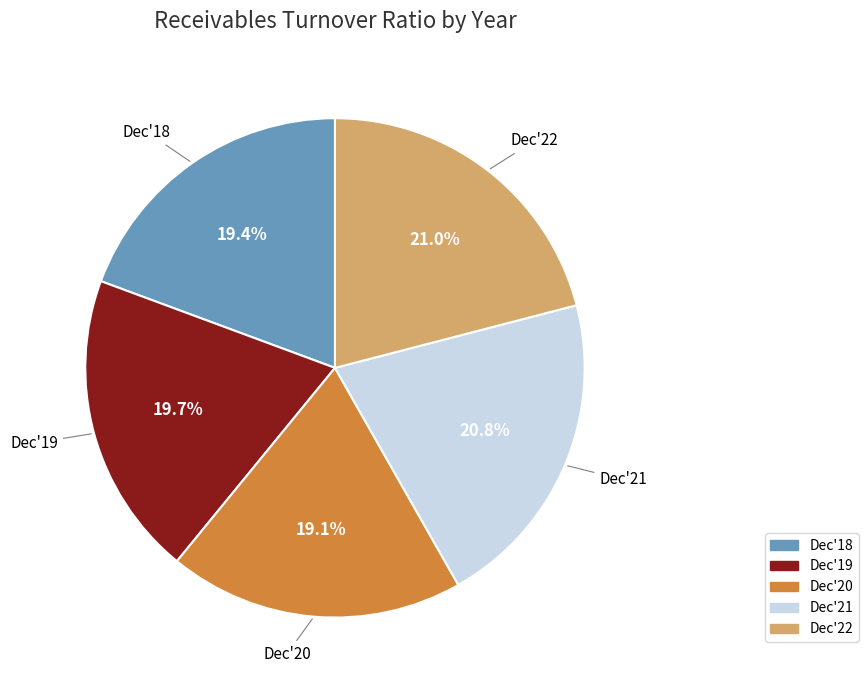

True or false: Dec'21 accounts for 21% of the total.

True